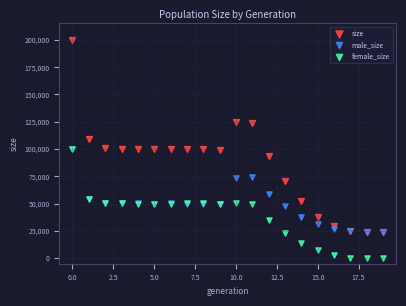

What are all the series names shown in the legend?

size, male_size, female_size